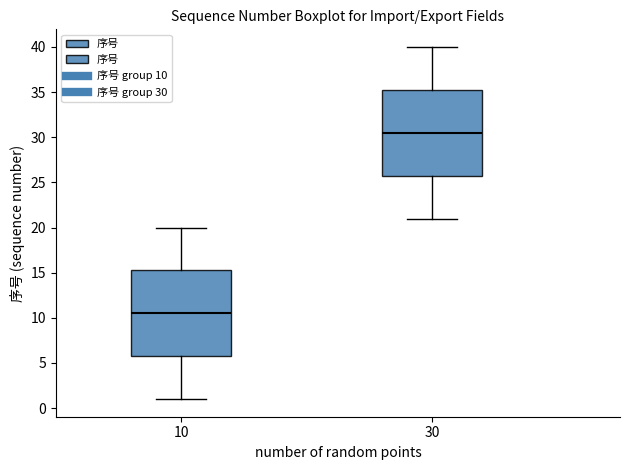

Reading left to right, transcribe this box plot: for each box, give where its median line is, the range the box spans, and where its two whiskers end, as read against the y-axis. The values are not printed on the chart, so give them approximately, as read against the axis.

10: median 10.5, box 6.0 to 15.5, whiskers 1.0 to 20.0
30: median 30.5, box 26.0 to 35.5, whiskers 21.0 to 40.0